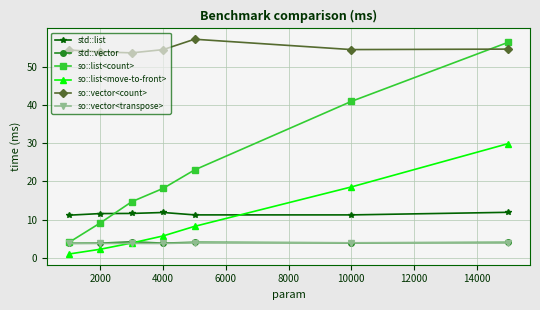

What is the value of the std::vector point at the 6th from the left?

3.9